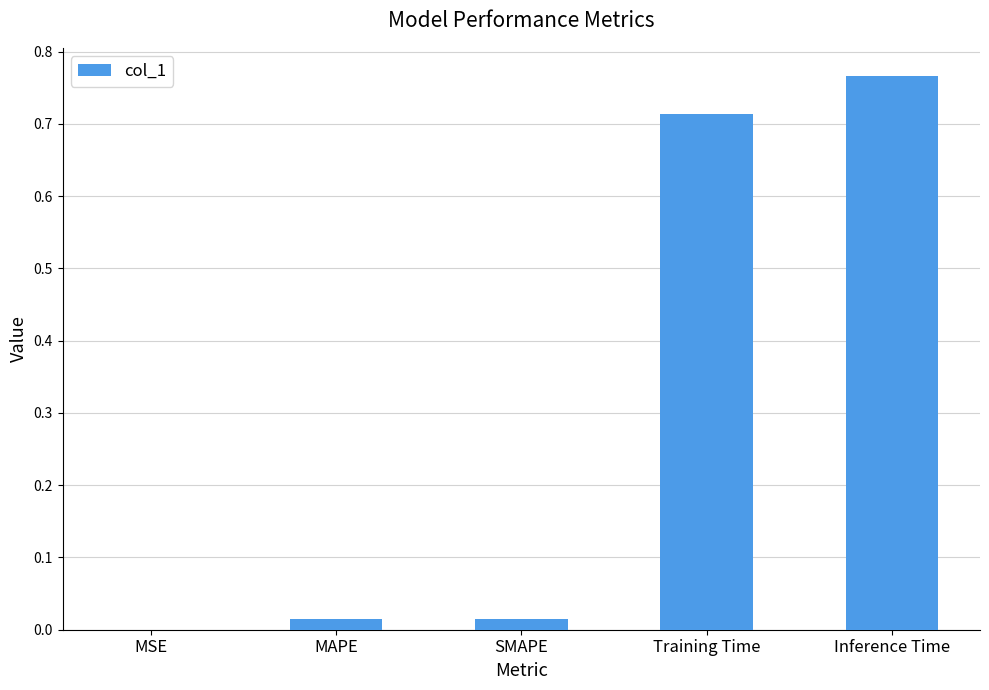

True or false: the data shows 1.3 at Inference Time.

False